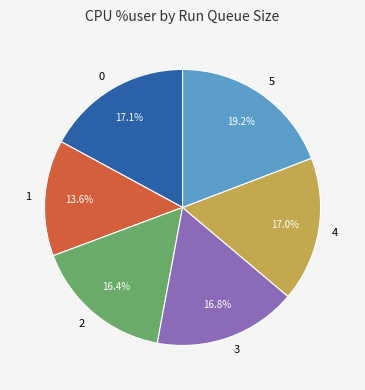

Is there any slice that represents more than half of the pie?

No